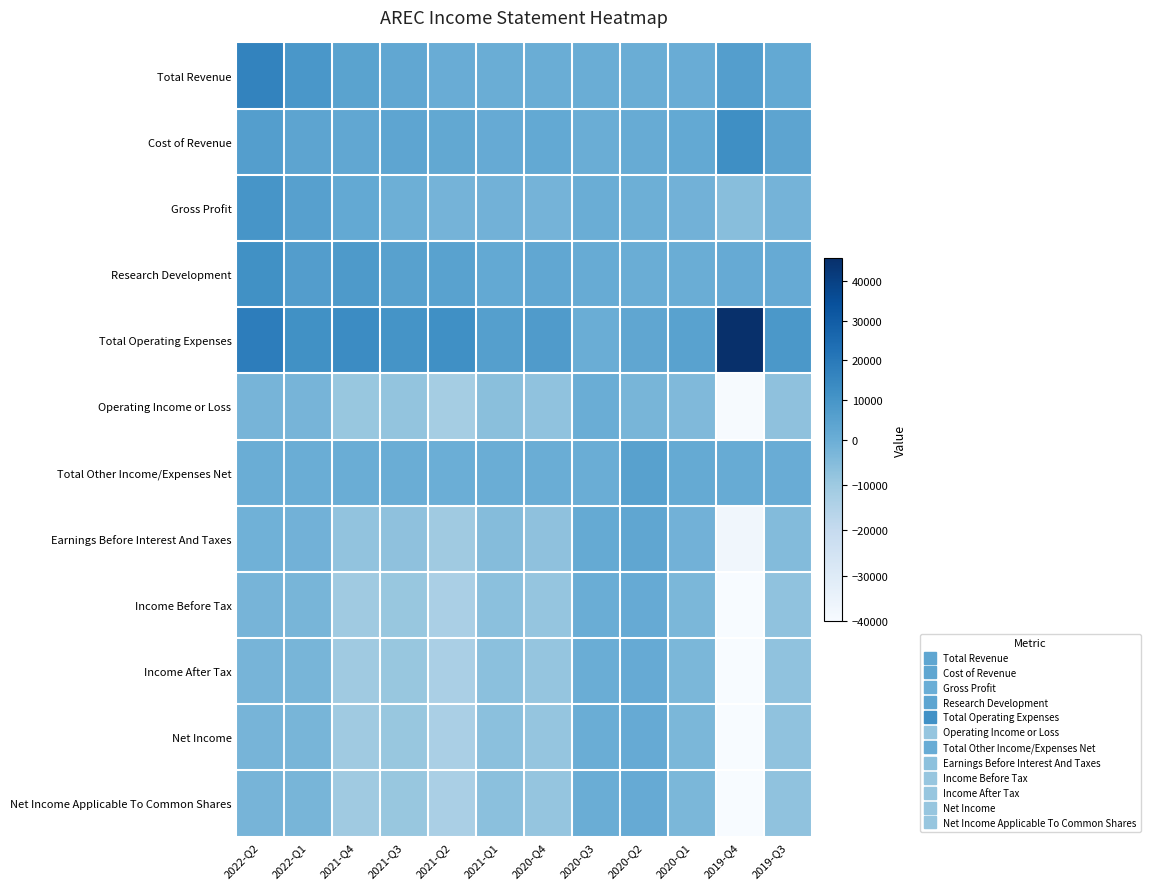

Reading right to left, transcribe all the data shown in this chart.

Total Revenue: 2019-Q3=1800	2019-Q4=6300	2020-Q1=500	2020-Q2=200	2020-Q3=300	2020-Q4=0	2021-Q1=0	2021-Q2=400	2021-Q3=2800	2021-Q4=4500	2022-Q1=9100	2022-Q2=16200
Cost of Revenue: 2019-Q3=3900	2019-Q4=12200	2020-Q1=2000	2020-Q2=800	2020-Q3=200	2020-Q4=2100	2021-Q1=1400	2021-Q2=2400	2021-Q3=3300	2021-Q4=2700	2022-Q1=3700	2022-Q2=6400
Gross Profit: 2019-Q3=-2100	2019-Q4=-5900	2020-Q1=-1500	2020-Q2=-600	2020-Q3=100	2020-Q4=-2100	2021-Q1=-1400	2021-Q2=-2000	2021-Q3=-500	2021-Q4=1800	2022-Q1=5400	2022-Q2=9800
Research Development: 2019-Q3=1400	2019-Q4=1300	2020-Q1=100	2020-Q2=300	2020-Q3=800	2020-Q4=2800	2021-Q1=1800	2021-Q2=4900	2021-Q3=5100	2021-Q4=8100	2022-Q1=6800	2022-Q2=11500
Total Operating Expenses: 2019-Q3=8900	2019-Q4=45900	2020-Q1=4800	2020-Q2=3000	2020-Q3=0	2020-Q4=7200	2021-Q1=6000	2021-Q2=12000	2021-Q3=10700	2021-Q4=13500	2022-Q1=11500	2022-Q2=18400
Operating Income or Loss: 2019-Q3=-7100	2019-Q4=-39600	2020-Q1=-4300	2020-Q2=-2800	2020-Q3=300	2020-Q4=-7200	2021-Q1=-6000	2021-Q2=-11600	2021-Q3=-7900	2021-Q4=-9000	2022-Q1=-2400	2022-Q2=-2200
Total Other Income/Expenses Net: 2019-Q3=700	2019-Q4=800	2020-Q1=1500	2020-Q2=5200	2020-Q3=200	2020-Q4=200	2021-Q1=100	2021-Q2=-300	2021-Q3=0	2021-Q4=300	2022-Q1=100	2022-Q2=100
Earnings Before Interest And Taxes: 2019-Q3=-4800	2019-Q4=-37200	2020-Q1=-1500	2020-Q2=2900	2020-Q3=1500	2020-Q4=-6900	2021-Q1=-5200	2021-Q2=-10400	2021-Q3=-7000	2021-Q4=-7700	2022-Q1=-1400	2022-Q2=-1200
Income Before Tax: 2019-Q3=-7300	2019-Q4=-40000	2020-Q1=-3300	2020-Q2=1300	2020-Q3=100	2020-Q4=-8400	2021-Q1=-6400	2021-Q2=-13000	2021-Q3=-8900	2021-Q4=-10600	2022-Q1=-2800	2022-Q2=-2400
Income After Tax: 2019-Q3=-7300	2019-Q4=-40000	2020-Q1=-3300	2020-Q2=1300	2020-Q3=100	2020-Q4=-8400	2021-Q1=-6400	2021-Q2=-13000	2021-Q3=-8900	2021-Q4=-10600	2022-Q1=-2800	2022-Q2=-2400
Net Income: 2019-Q3=-7300	2019-Q4=-40000	2020-Q1=-3300	2020-Q2=1300	2020-Q3=100	2020-Q4=-8400	2021-Q1=-6400	2021-Q2=-13000	2021-Q3=-8900	2021-Q4=-10600	2022-Q1=-2700	2022-Q2=-2400
Net Income Applicable To Common Shares: 2019-Q3=-7300	2019-Q4=-40000	2020-Q1=-3300	2020-Q2=1300	2020-Q3=100	2020-Q4=-8400	2021-Q1=-6400	2021-Q2=-13000	2021-Q3=-8900	2021-Q4=-10600	2022-Q1=-2700	2022-Q2=-2400